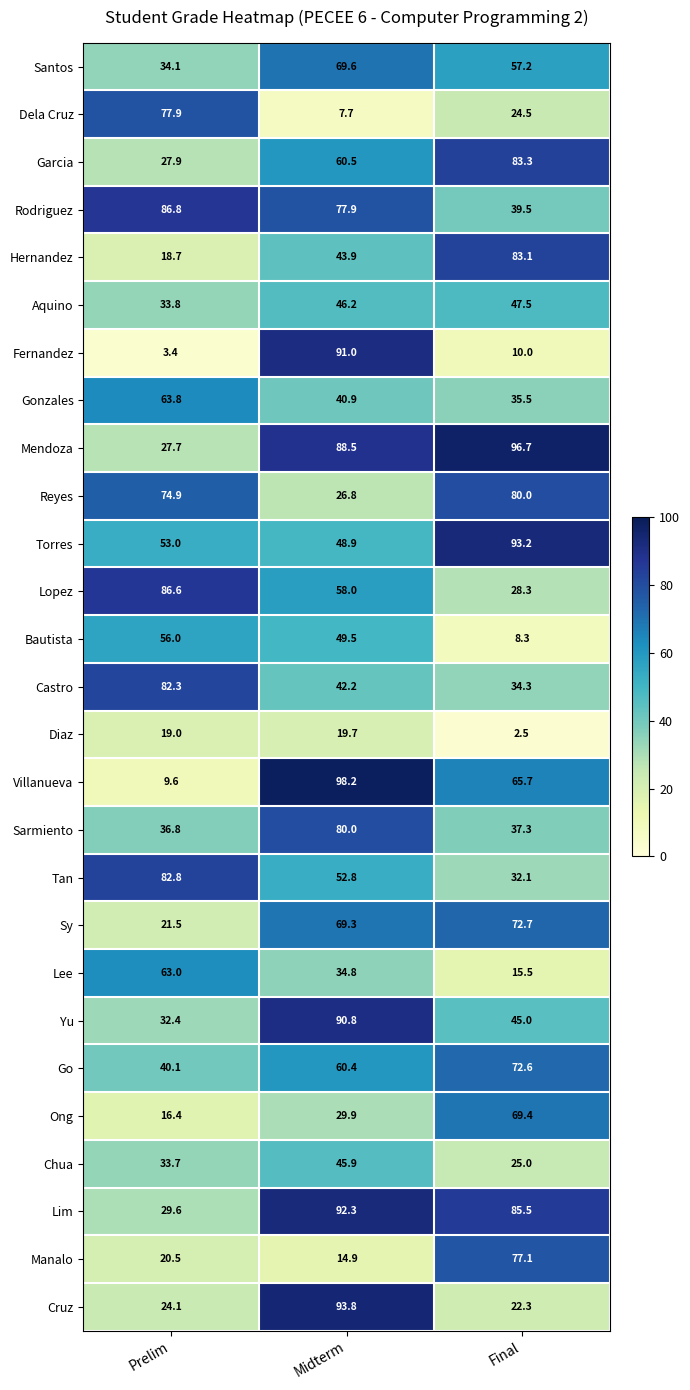

What is the smallest value displayed?

2.5